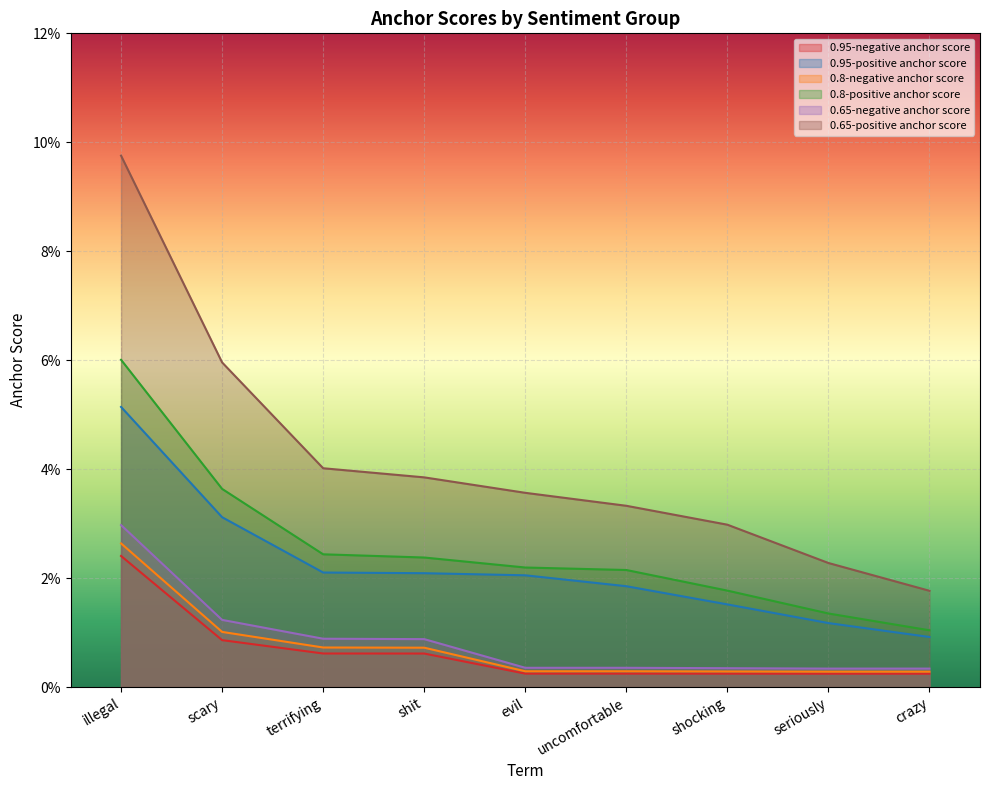

How many data points does each series have?

9